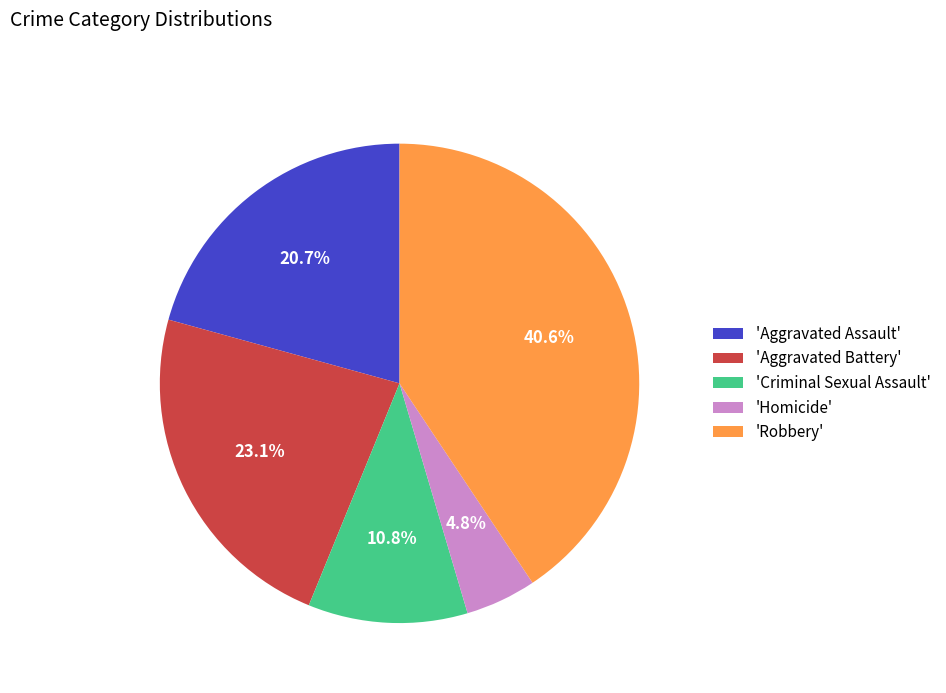

How many slices are in this pie chart?

5